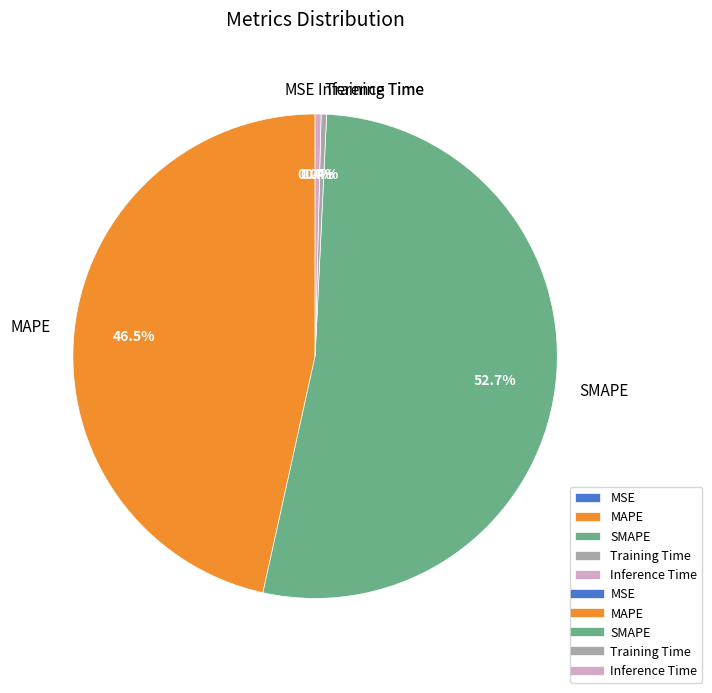

What is the largest slice in the pie chart?

SMAPE